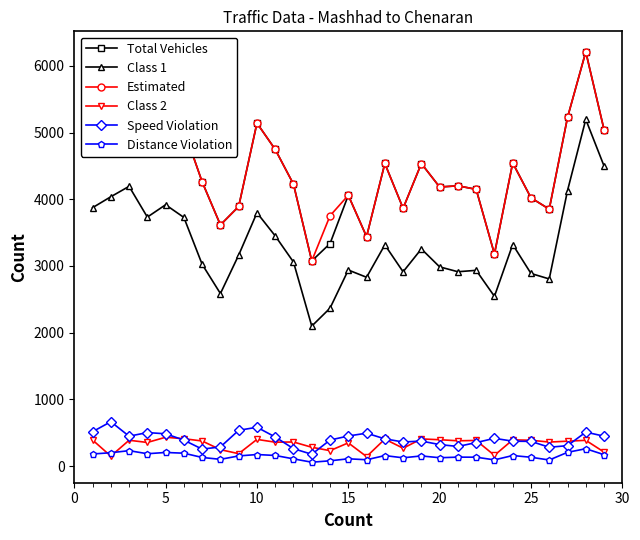

True or false: Speed Violation has more than 2 points higher than both neighbors.

True